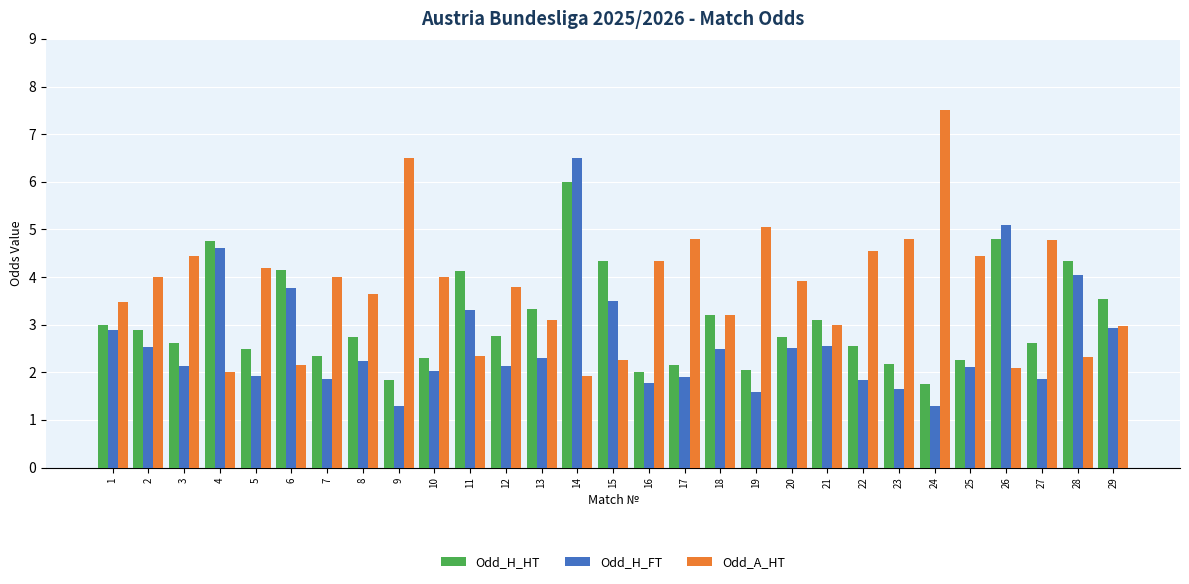

Count the number of categories in the chart.

29